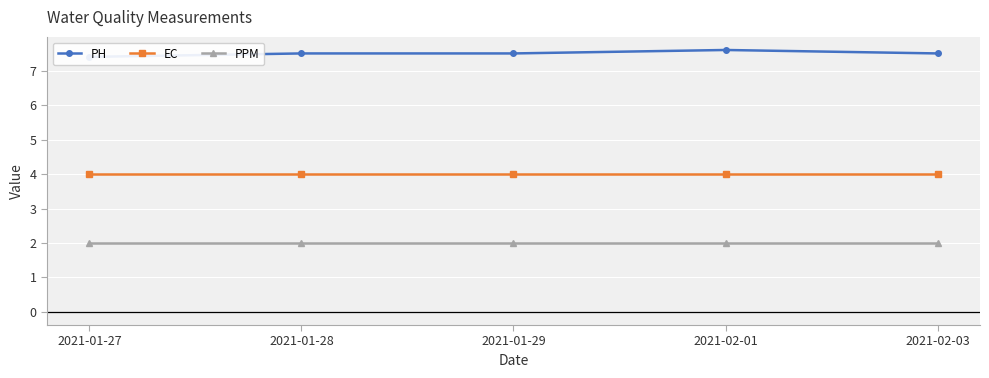

True or false: PH and PPM intersect in this chart.

False